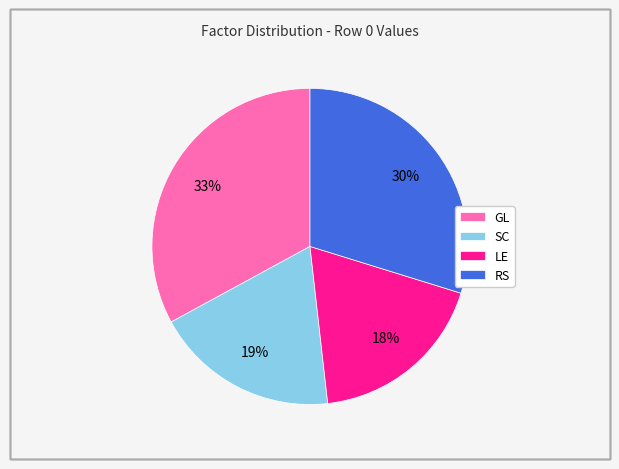

Is there any slice that represents more than half of the pie?

No